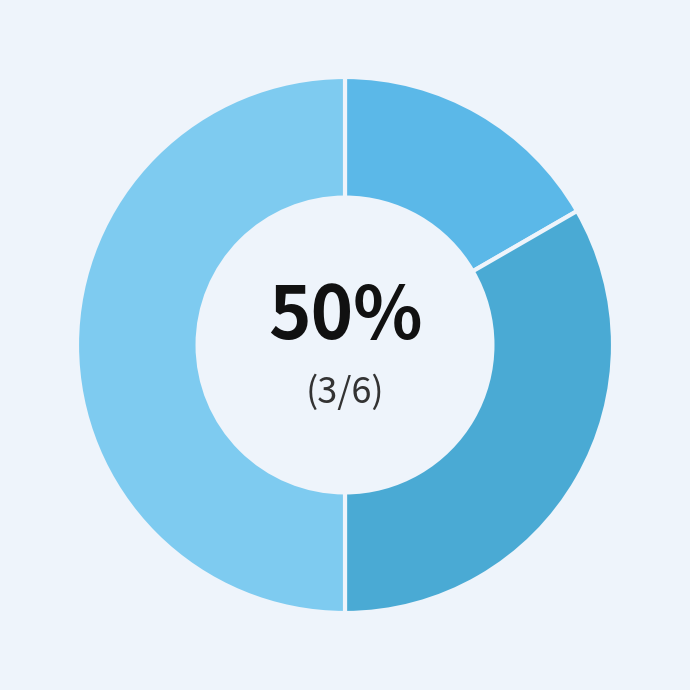

What is the total percentage of John and James?

66.7%